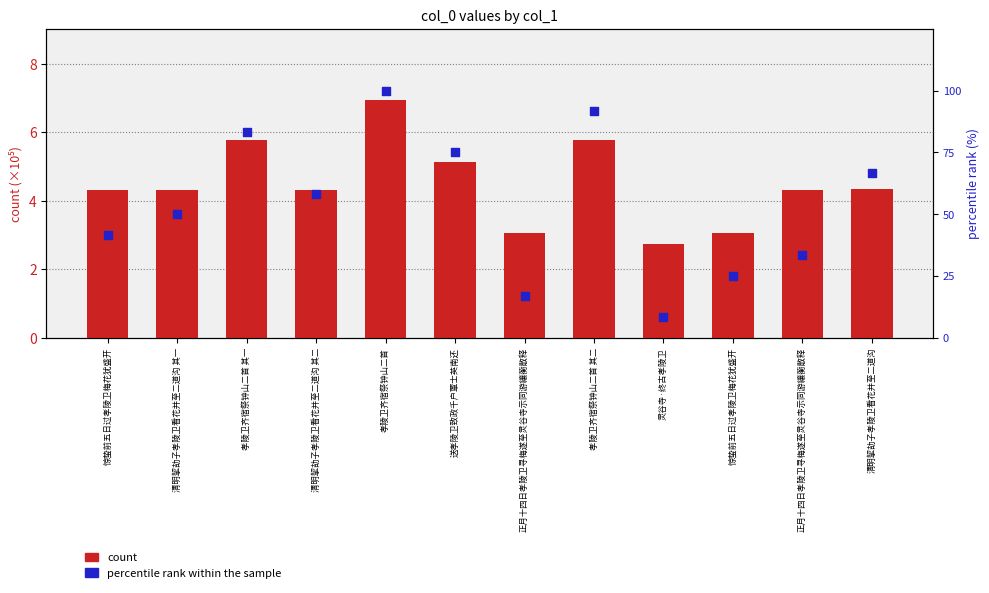

Which series reaches the minimum Y coordinate?

count